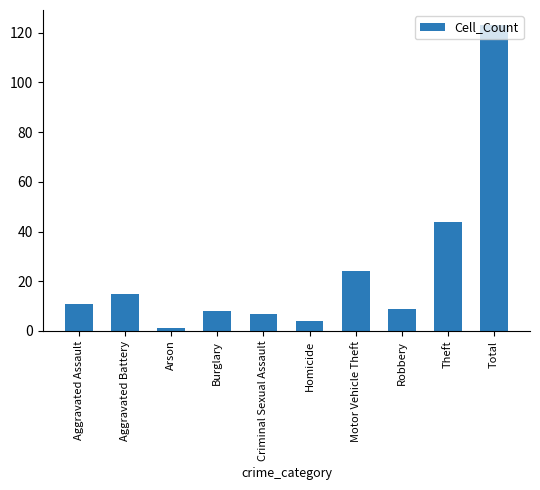

What is the greatest value displayed?

123